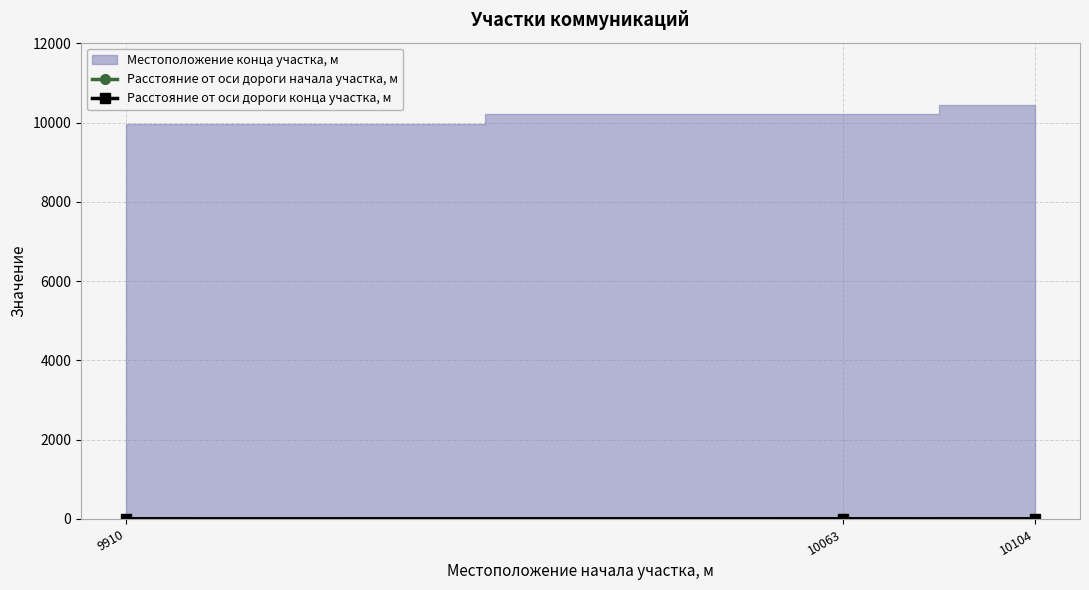

Read the Расстояние от оси дороги конца участка, м value at 9910.

4